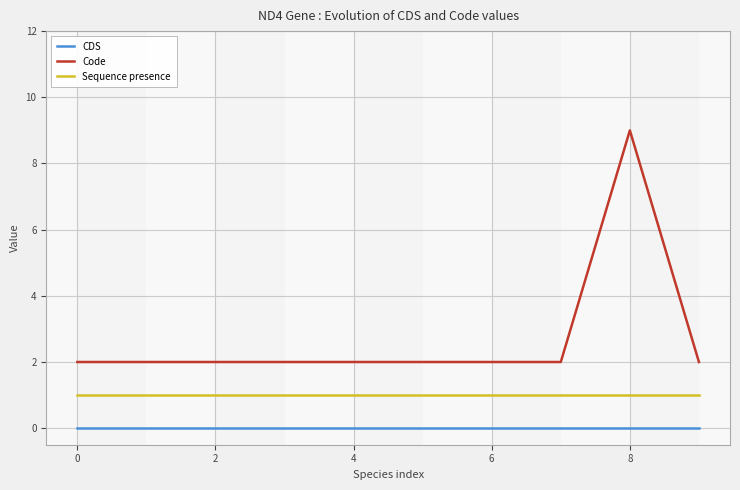

The Code series shows 2 at 4. True or false?

True